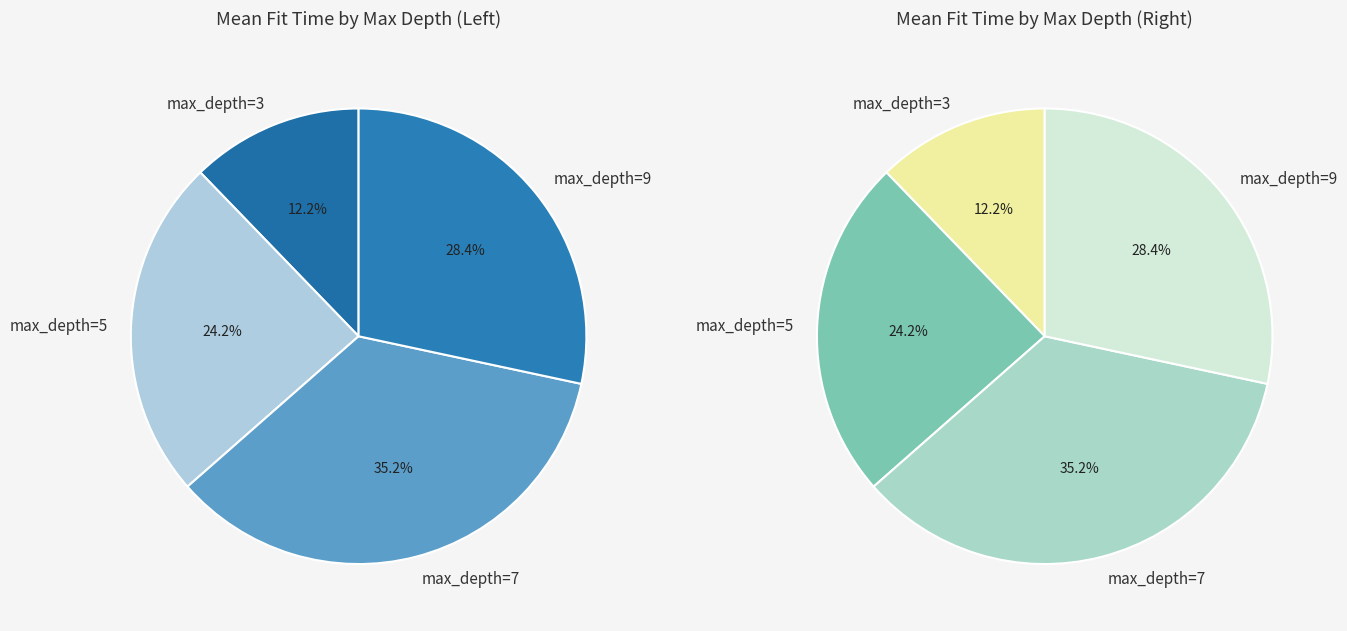

Approximately how many times larger is the value at max_depth=3 compared to max_depth=9?

0.4